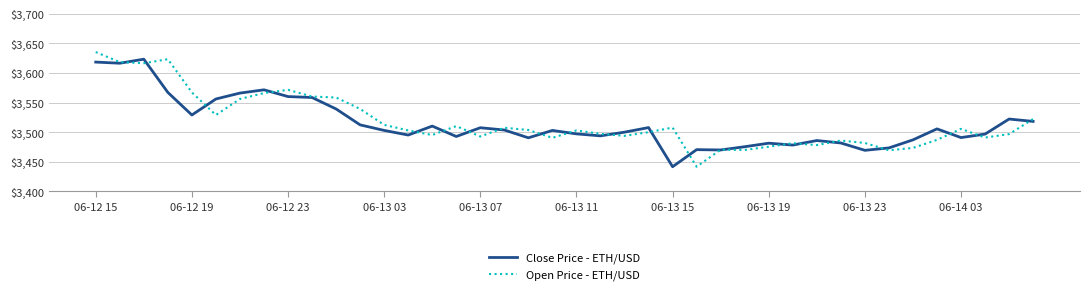

What is the lowest value of the Open Price - ETH/USD series?

3441.7